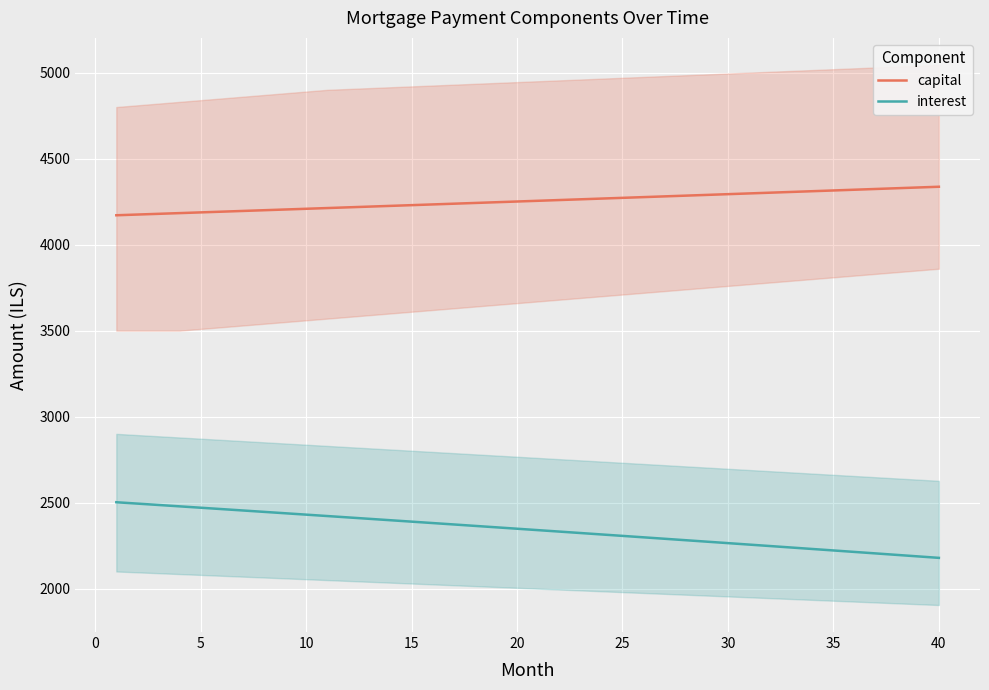

What is the value of the capital point at the 1st from the left?

4170.8